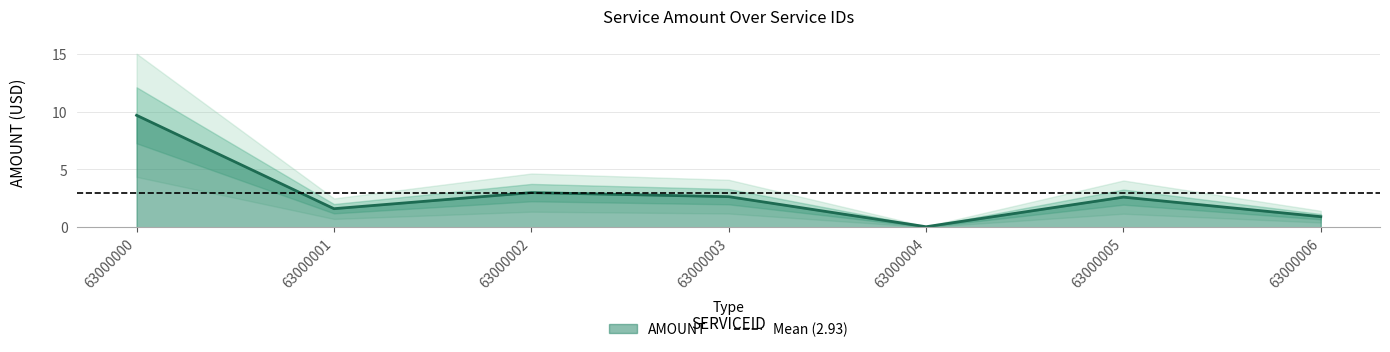

Which category has the lowest value in the AMOUNT series?

63000004